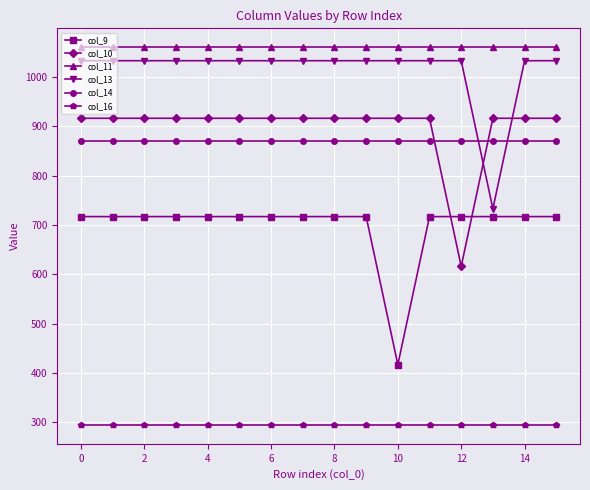

True or false: col_9 and col_11 cross at least once.

False